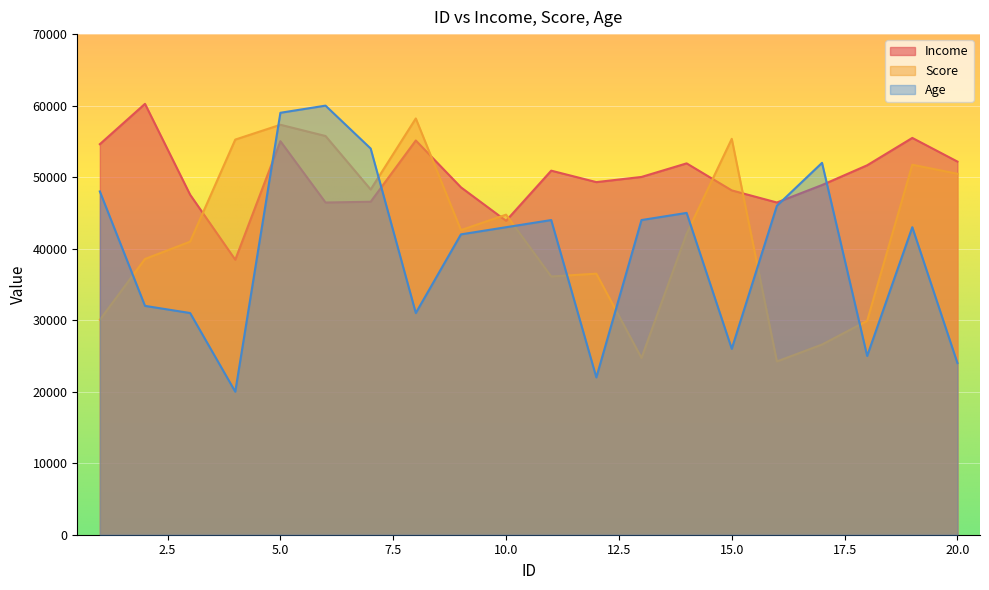

Where is the first local minimum for Score?

7